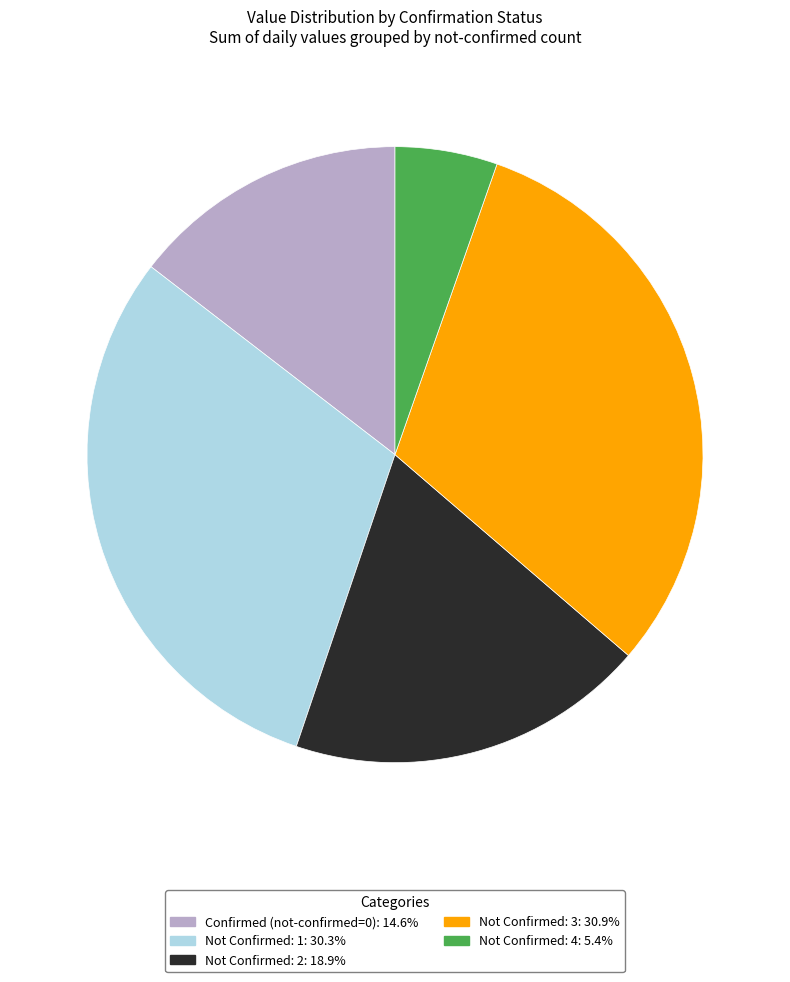

Is there any slice that represents more than half of the pie?

No